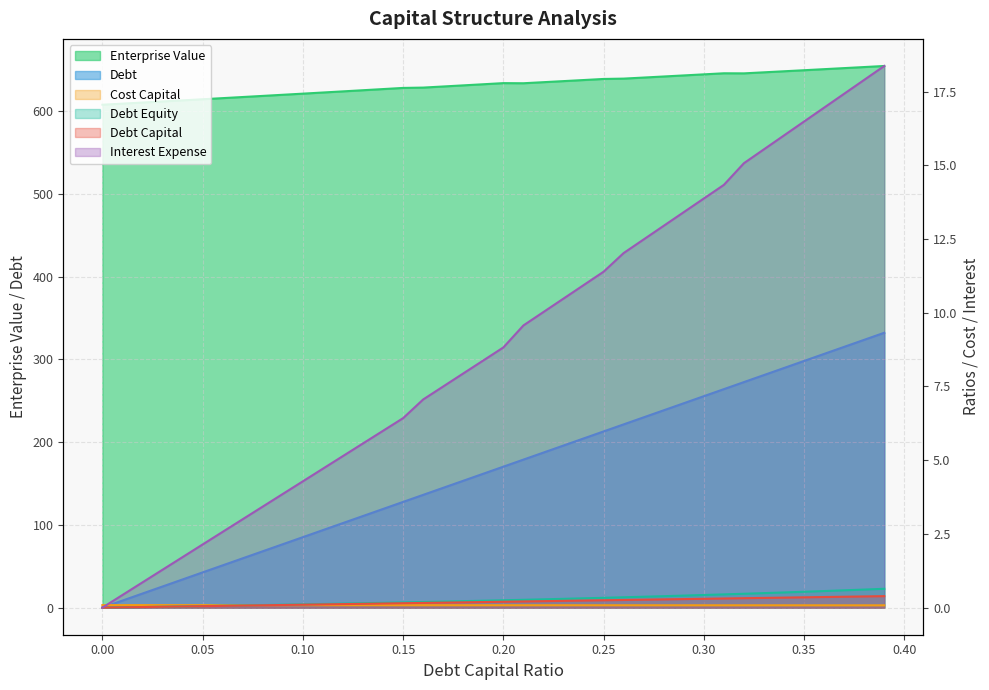

How many positive values does the interest_expense series have?

39